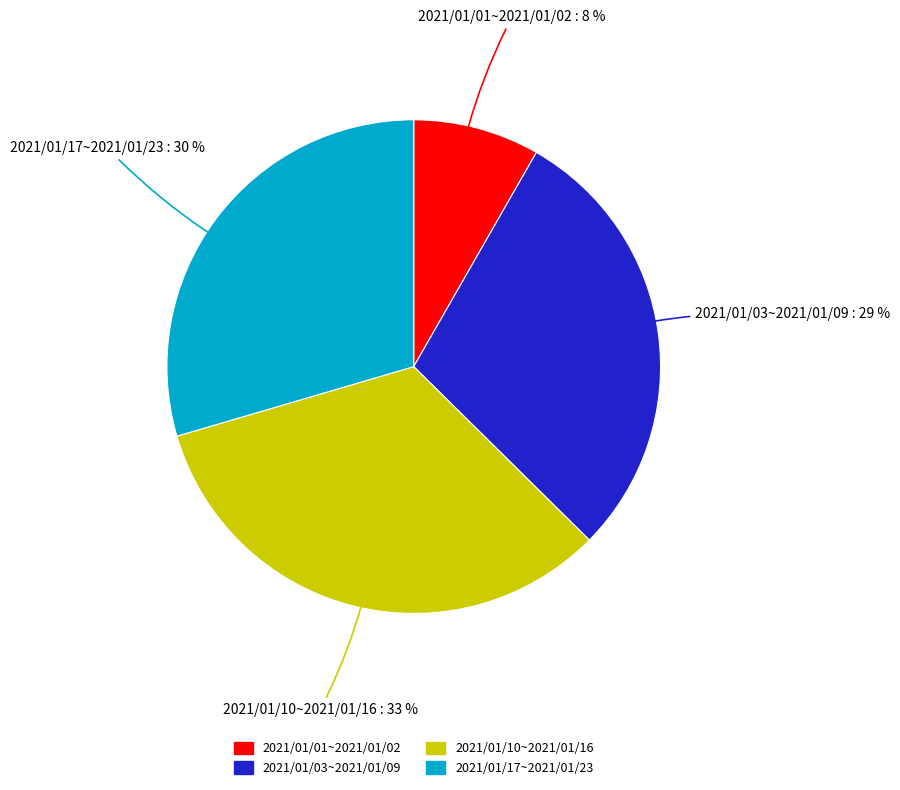

Approximately how many times larger is the value at 2021/01/01~2021/01/02 compared to 2021/01/03~2021/01/09?

0.3